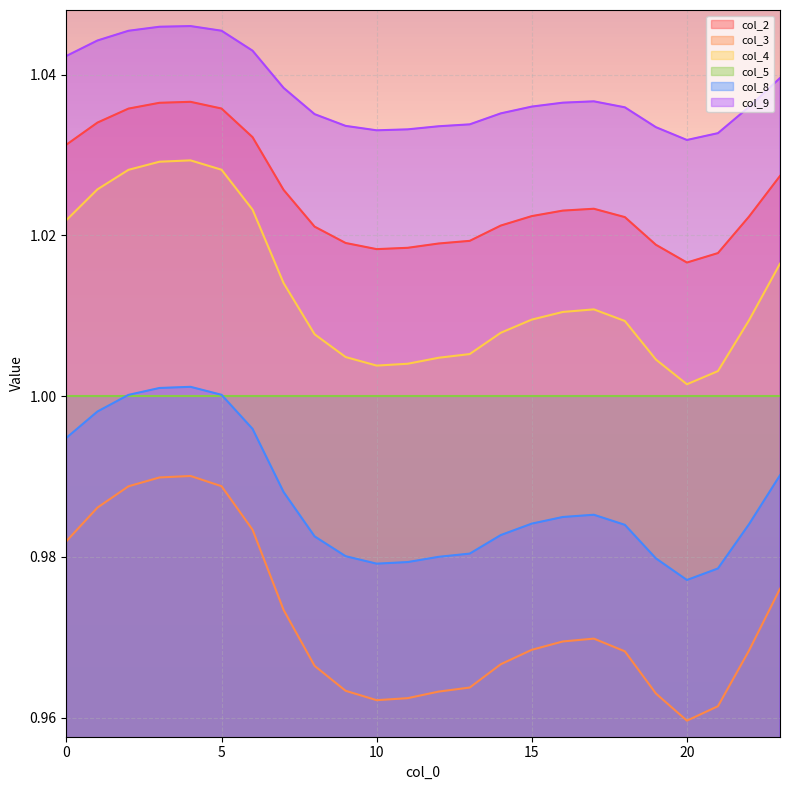

Which series has the largest range (max minus min)?

col_3